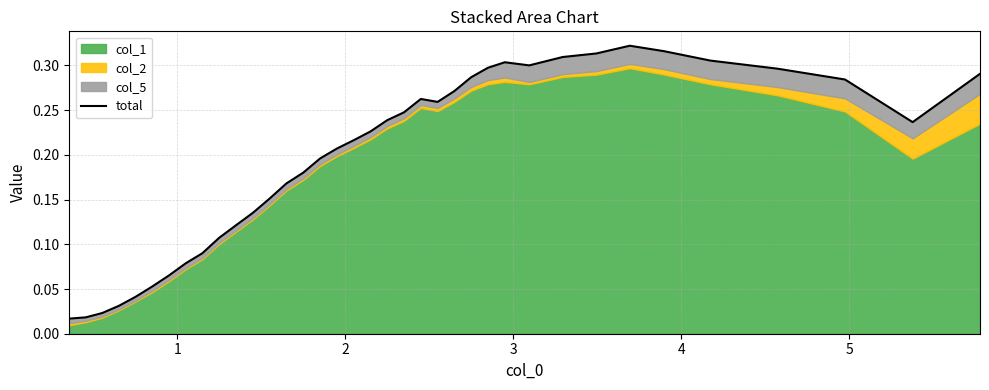

How many interior local peaks (higher than both neighbors) does the data have?

3